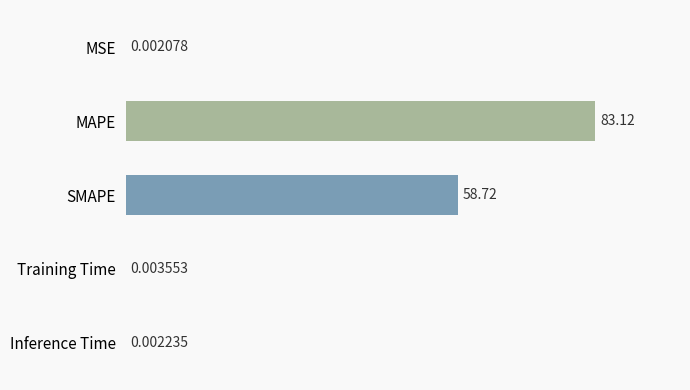

Where is the data nearest to the value 41?

SMAPE